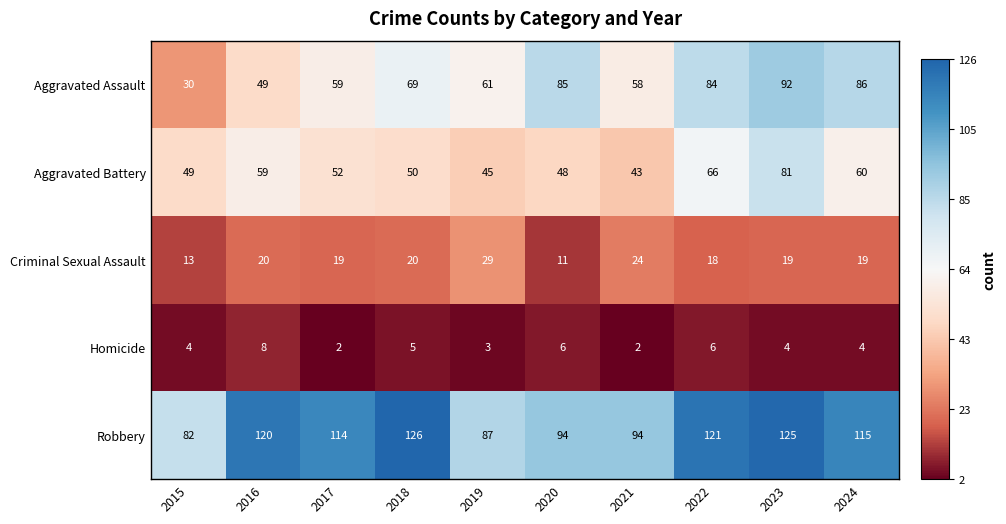

What is the maximum value shown in the chart?

126